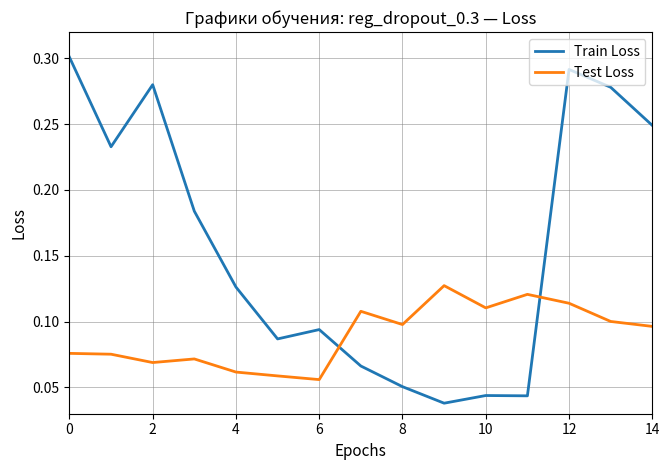

Which series has the largest range (max minus min)?

Train Loss